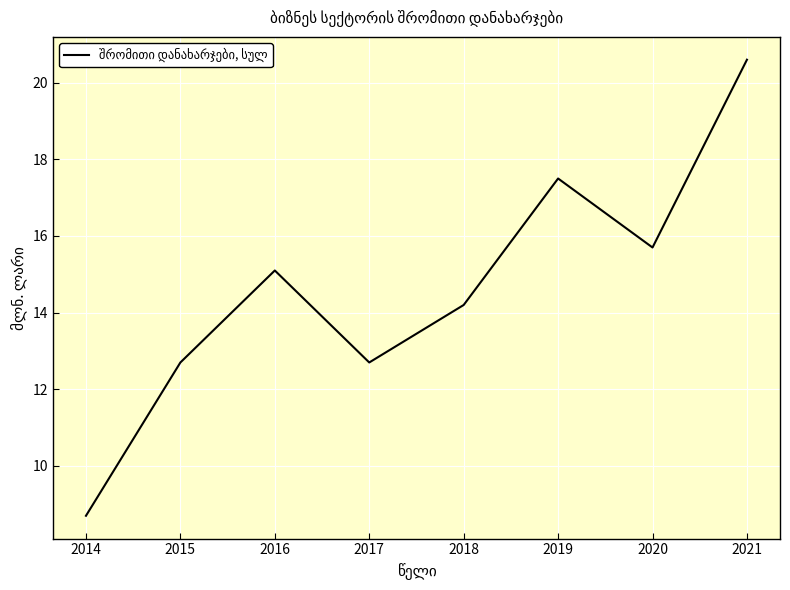

What is the change in value from 2014 to 2018?

+5.5